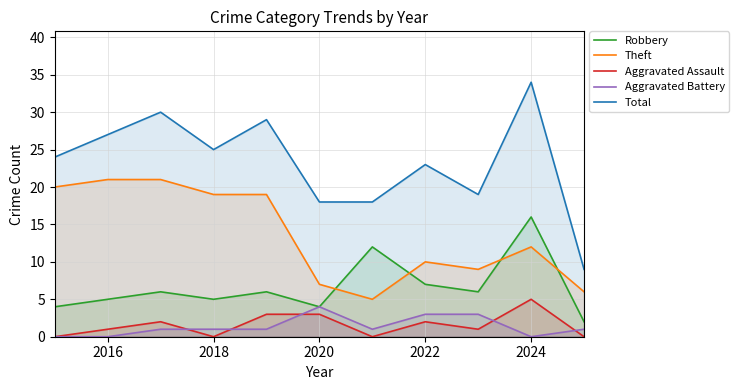

Rank the series by their maximum value, from highest to lowest.

Total, Theft, Robbery, Aggravated Assault, Aggravated Battery